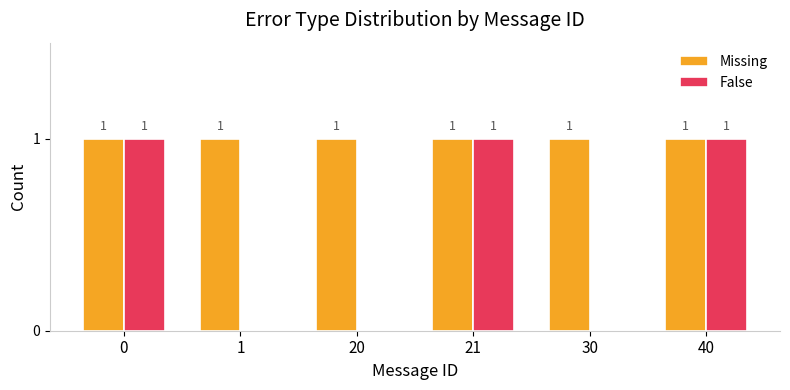

What is the maximum value shown in the chart?

1